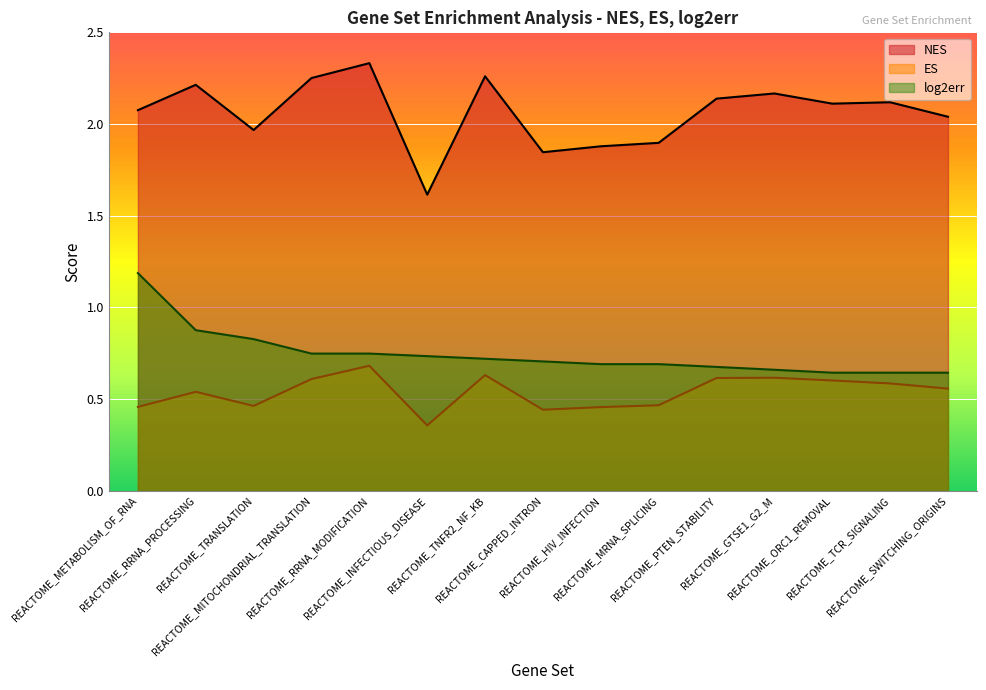

At REACTOME_METABOLISM_OF_RNA, list the series in order from smallest to largest.

ES, log2err, NES